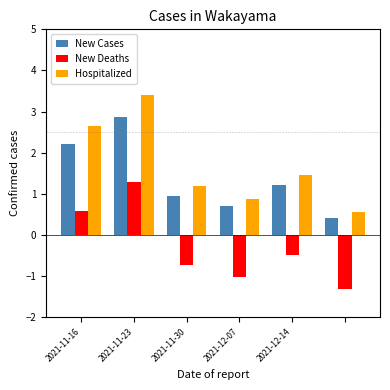

Rank the series by their maximum value, from lowest to highest.

New Deaths, New Cases, Hospitalized